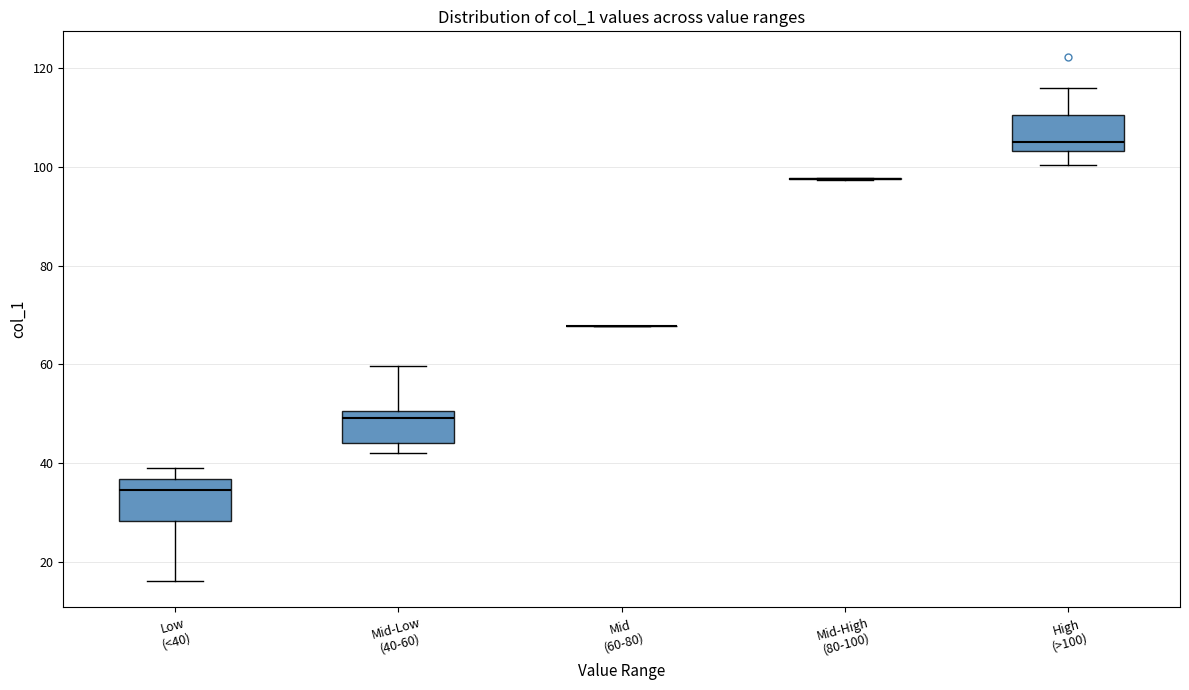

Where is the upper edge of the box for Mid-Low (40-60) on the y-axis? The values are not printed on the chart, so give them approximately, as read against the axis.

50